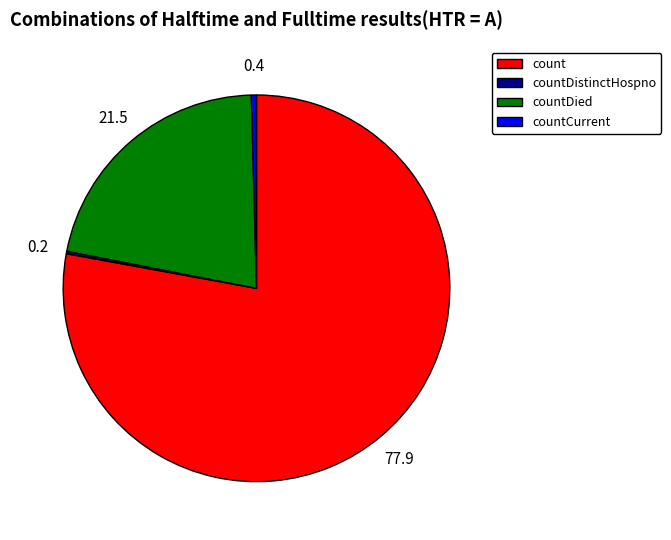

Is count the majority of the pie?

Yes